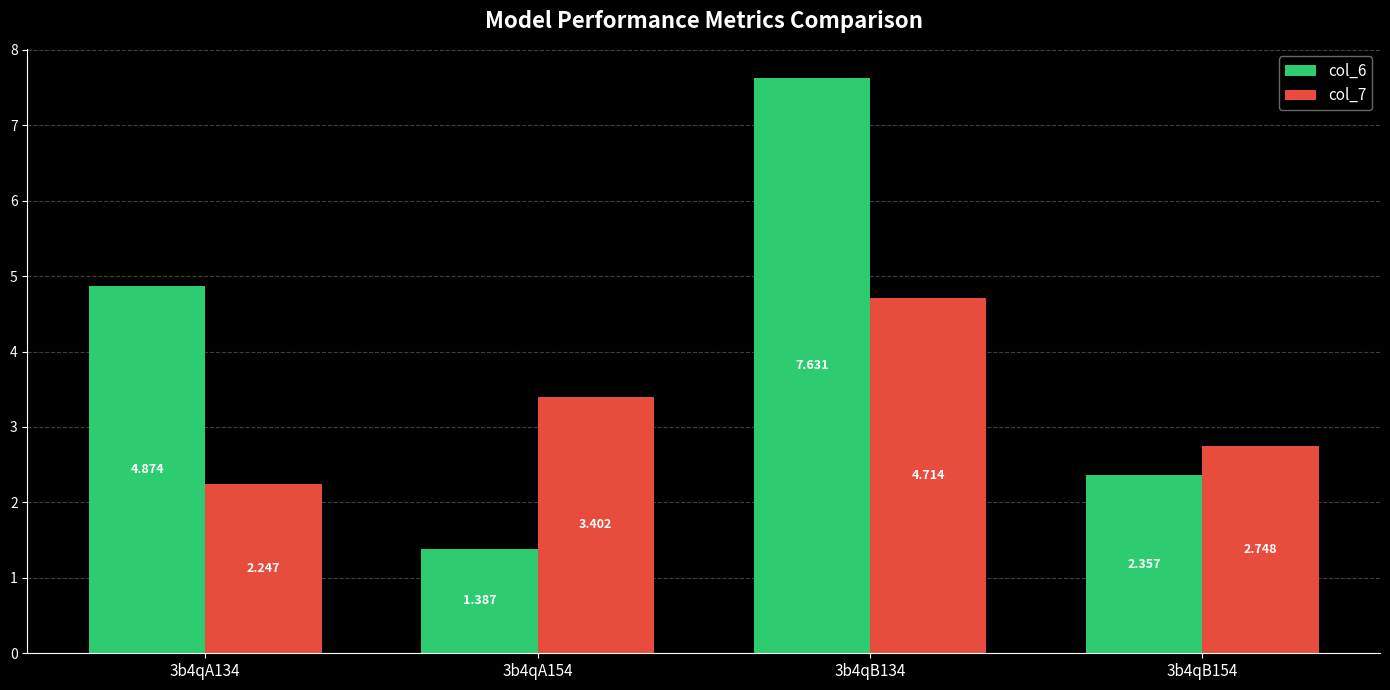

Which series has the largest range (max minus min)?

col_6